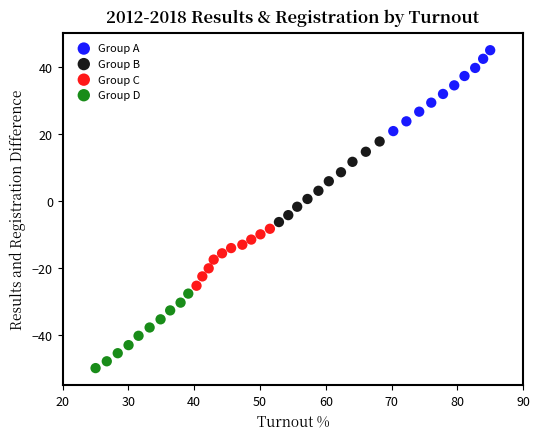

Which series reaches the minimum Y coordinate?

Group D